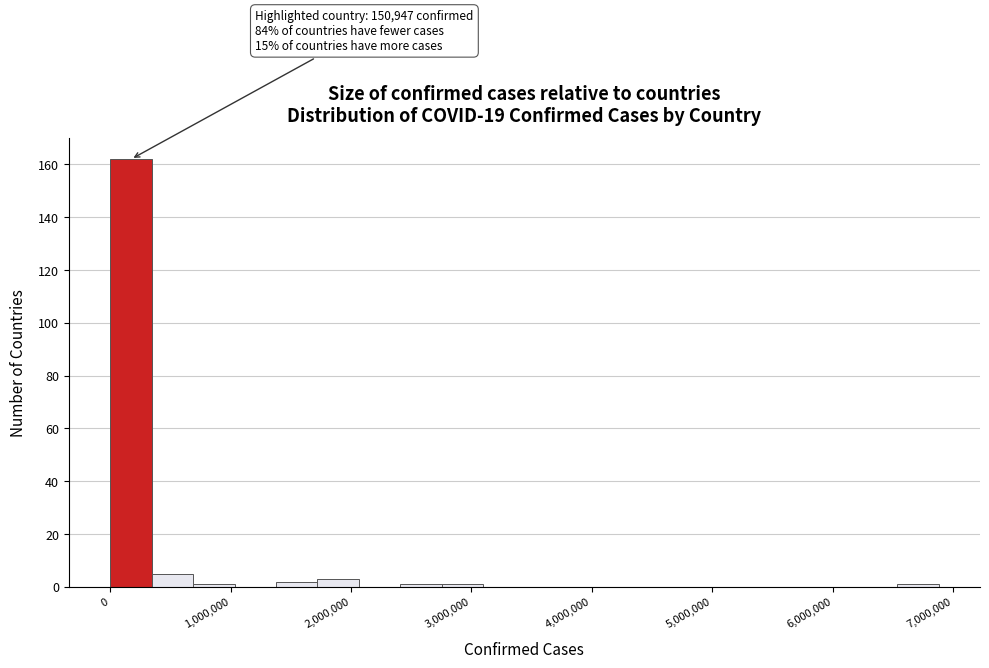

Read against the x-axis, roughly where is the centre of the tallest bar?

200000